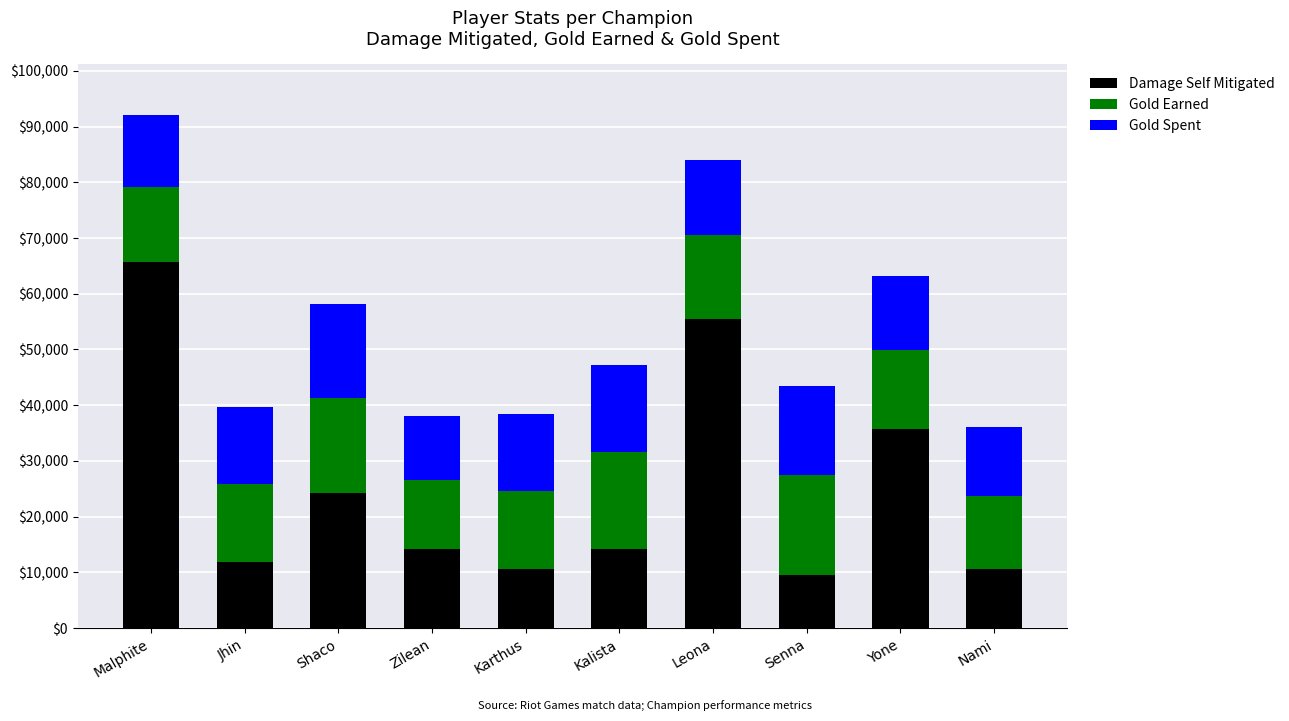

What are all the series names shown in the legend?

Damage Self Mitigated, Gold Earned, Gold Spent